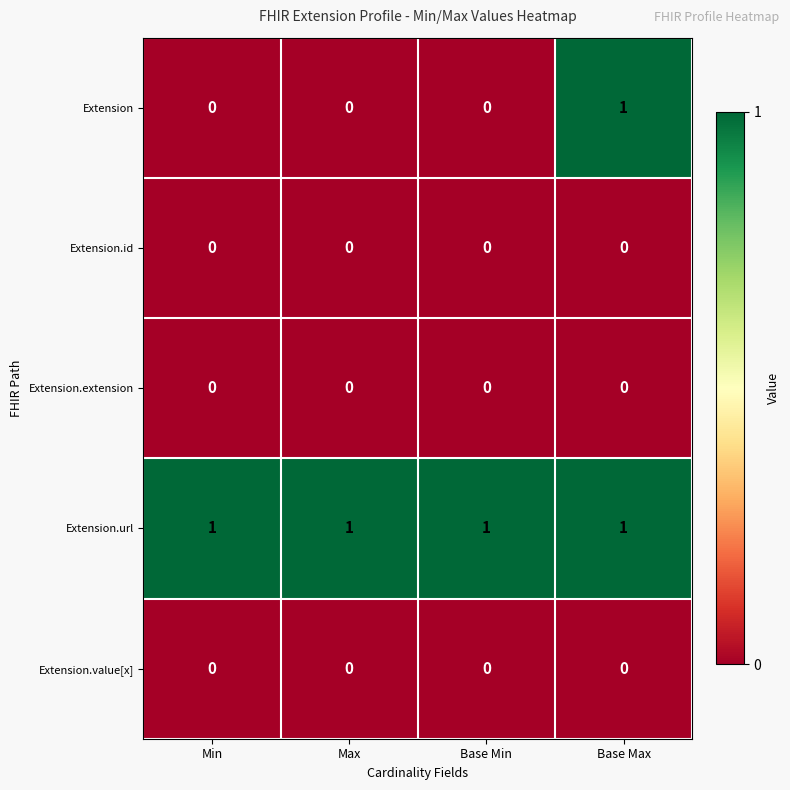

At how many categories does at least one series exceed 0?

4